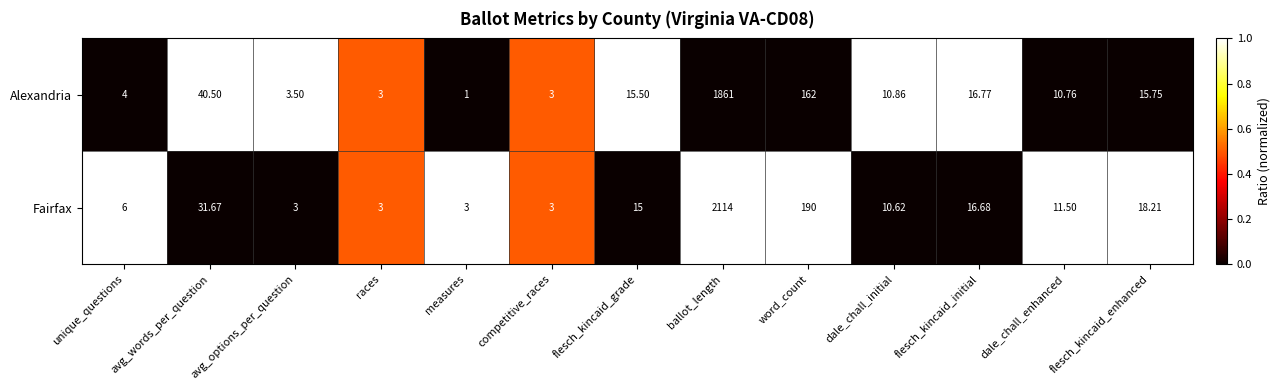

Which series has the largest total across all categories?

Fairfax